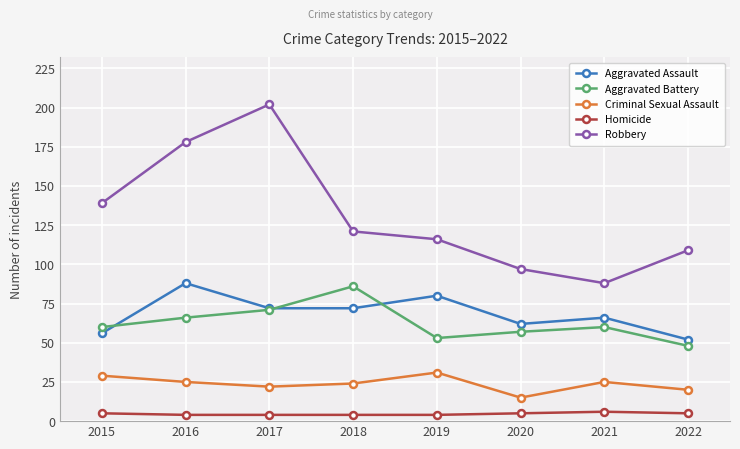

At 2021, list the series in order from smallest to largest.

Homicide, Criminal Sexual Assault, Aggravated Battery, Aggravated Assault, Robbery